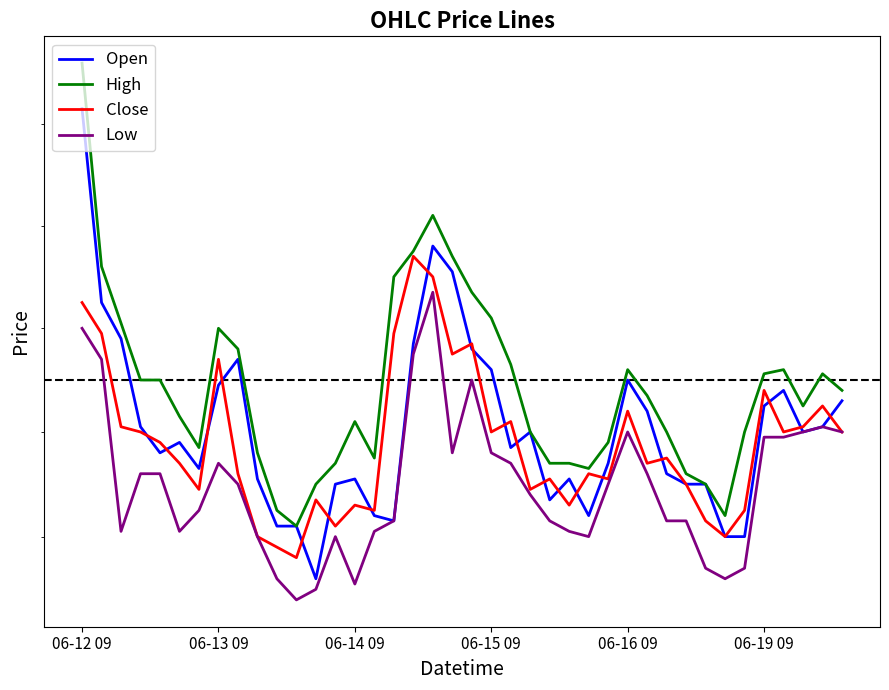

What is the difference between the second highest and second lowest values in the High series?

2.9